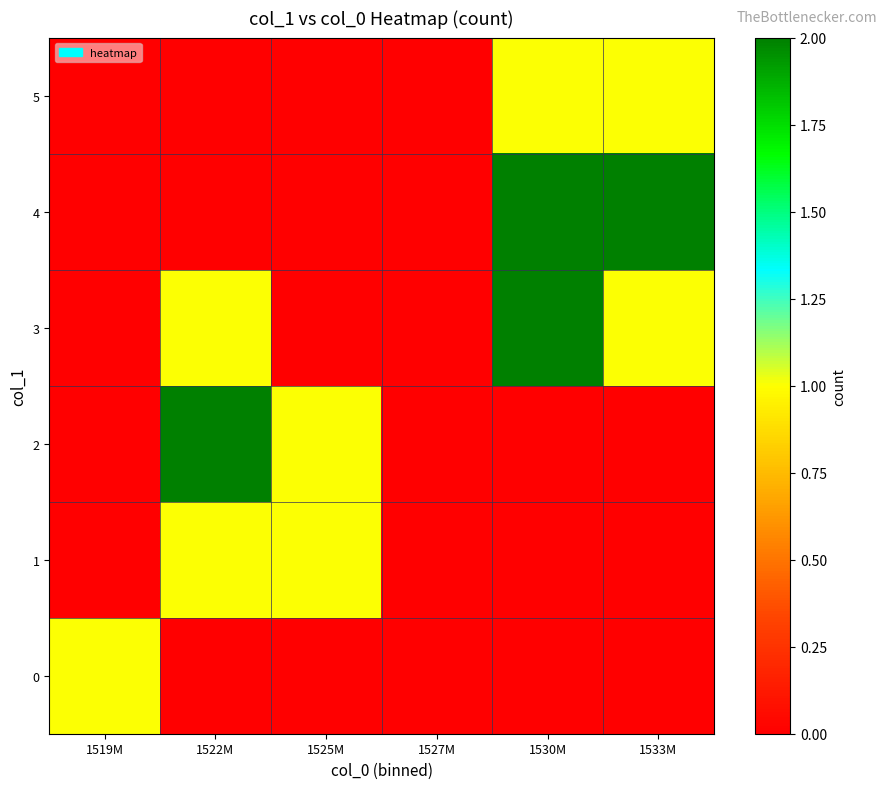

At 1522M, list the series in order from largest to smallest.

2, 1, 3, 0, 4, 5